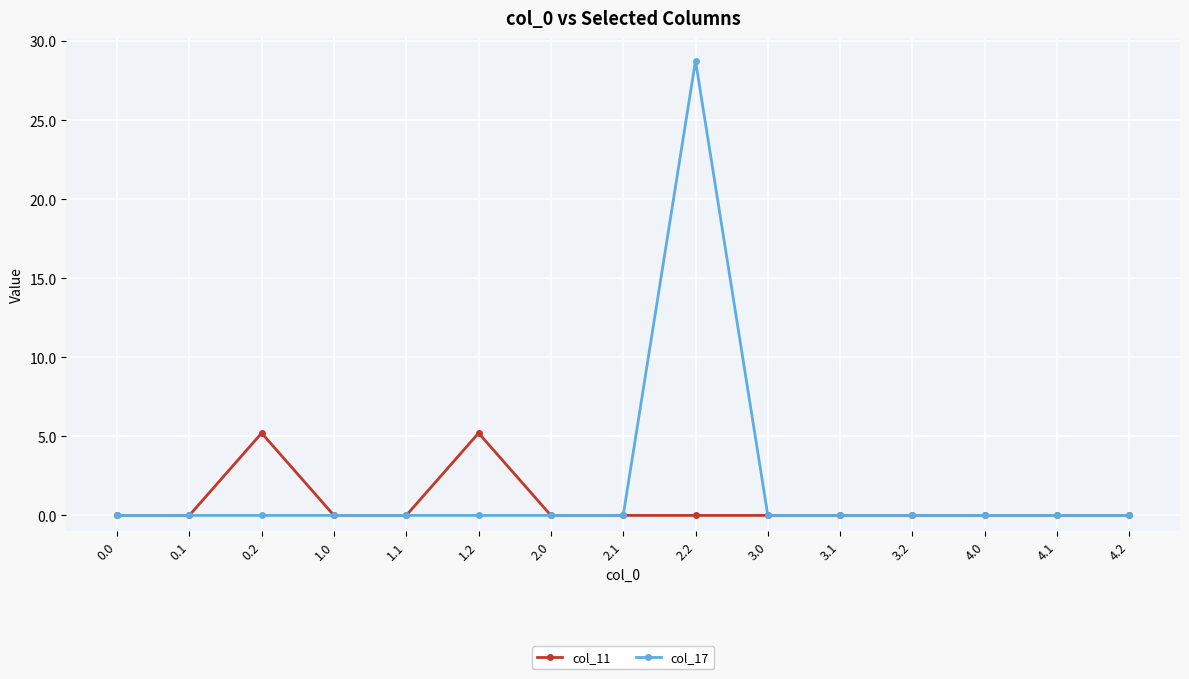

What is the average value of the col_11 series?

0.7